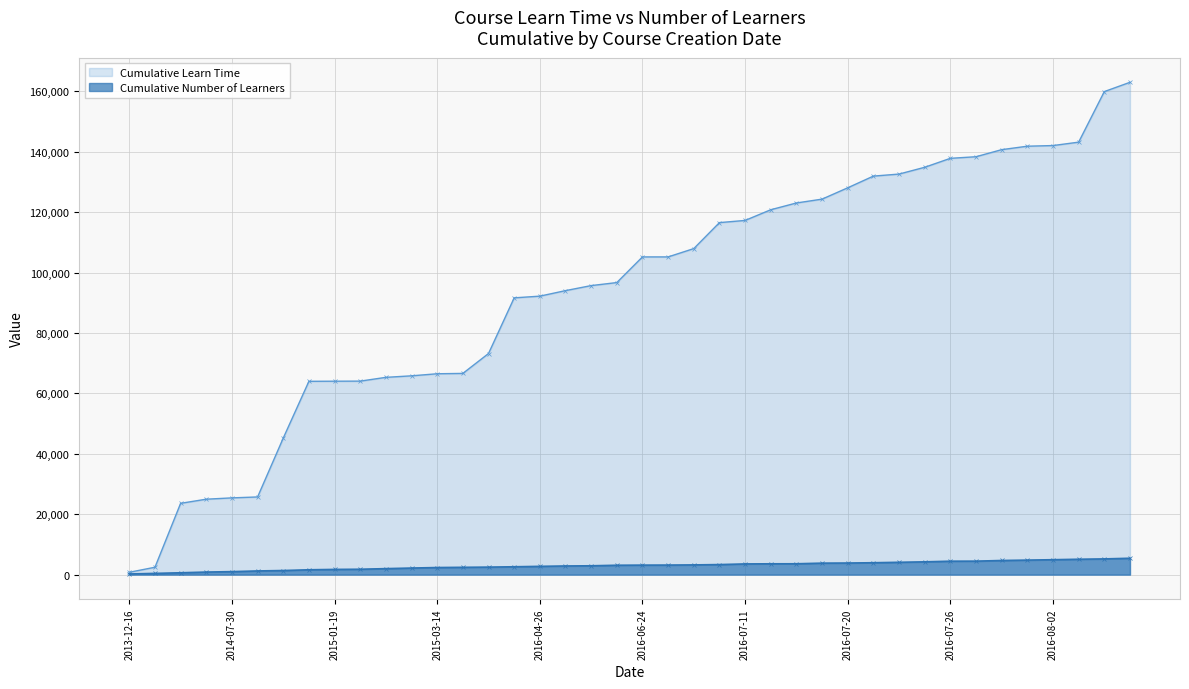

Rank the series by their average value, from highest to lowest.

Cumulative Learn Time, Cumulative Number of Learners